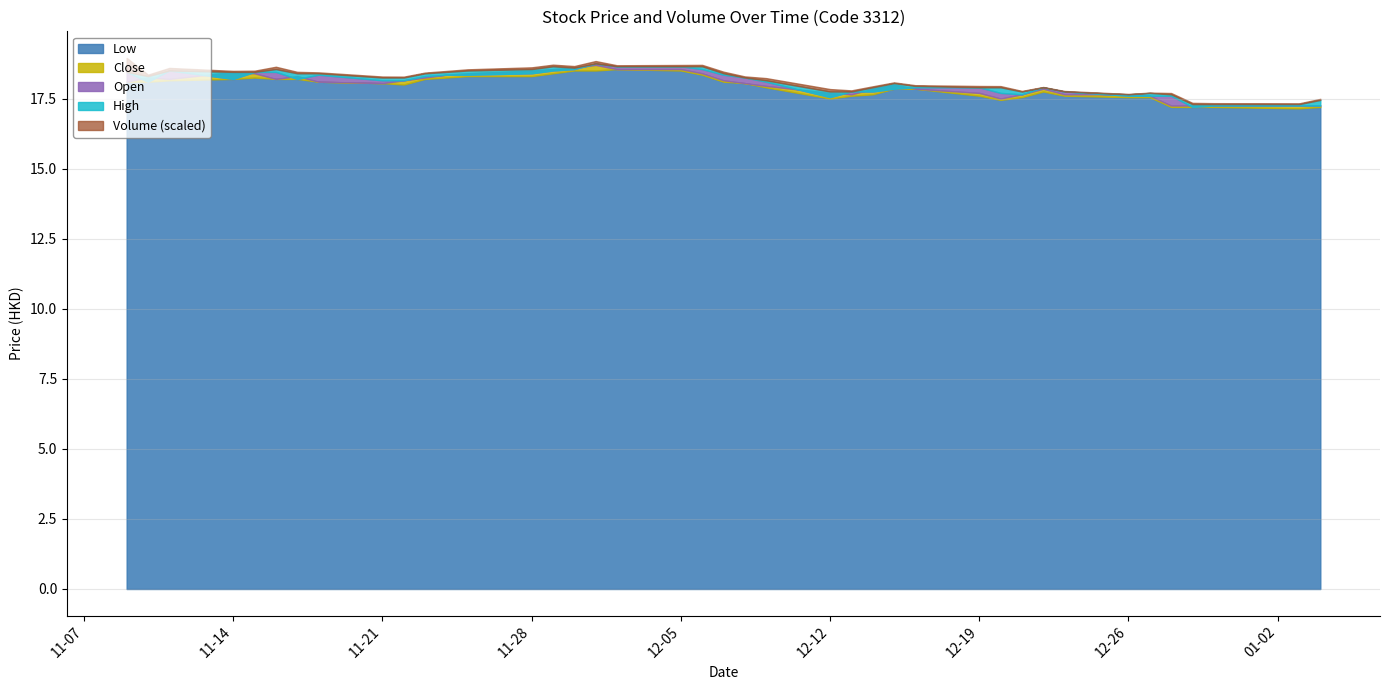

The value of Volume at 34 is 21.2. True or false?

False